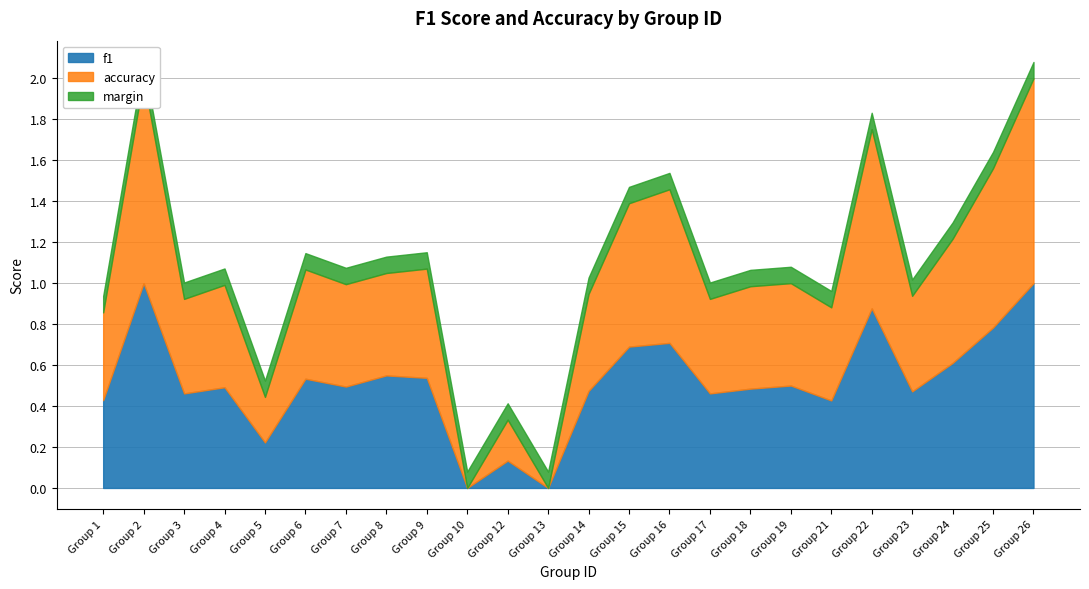

What is the sum of the f1 values at 23 and 2?

1.5